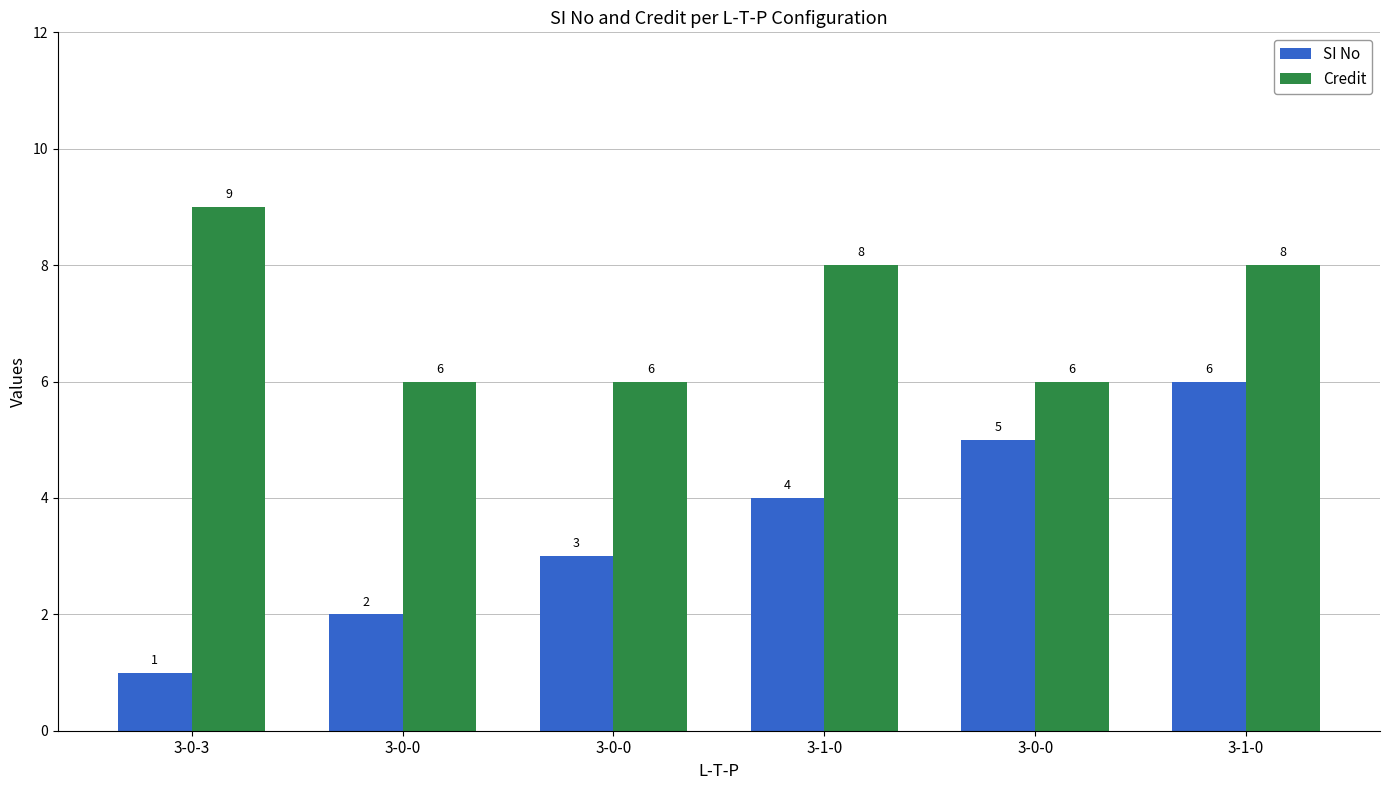

What is the label of the 4th bar from the left?

3-1-0